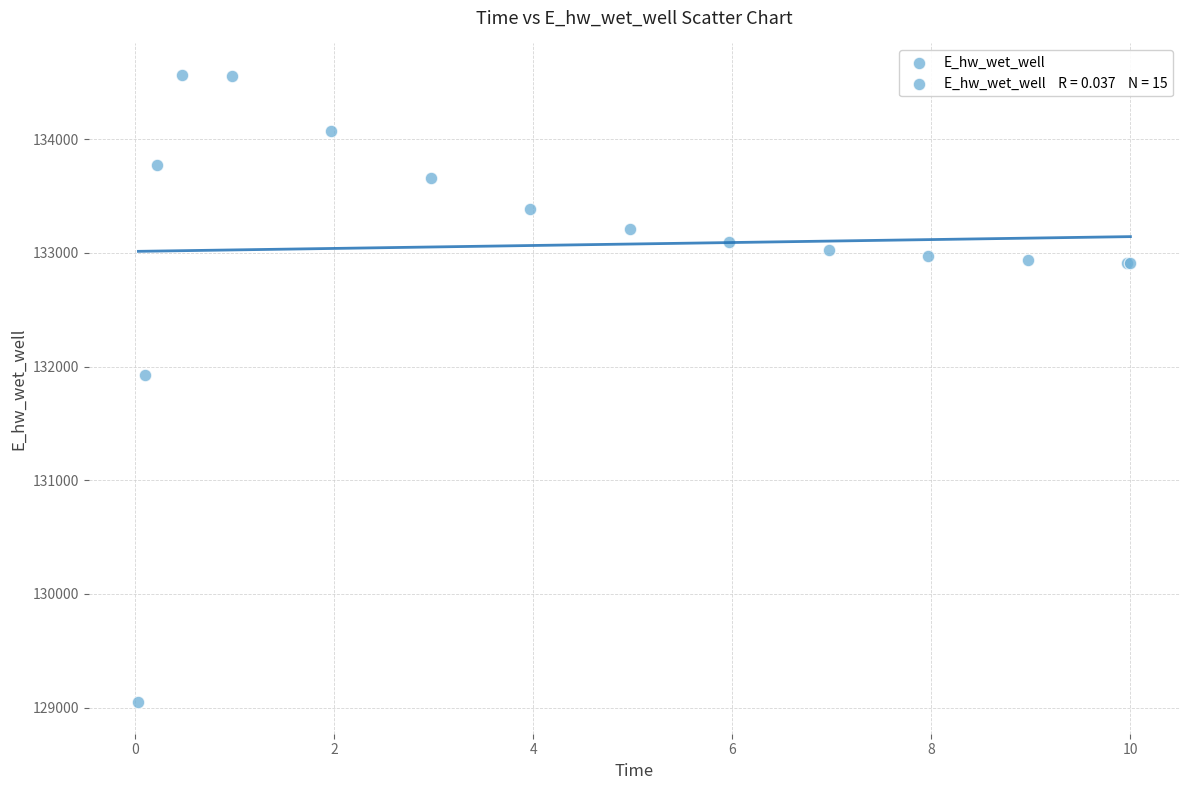

What Y value in the scatter plot is closest to 131806?

131926.3